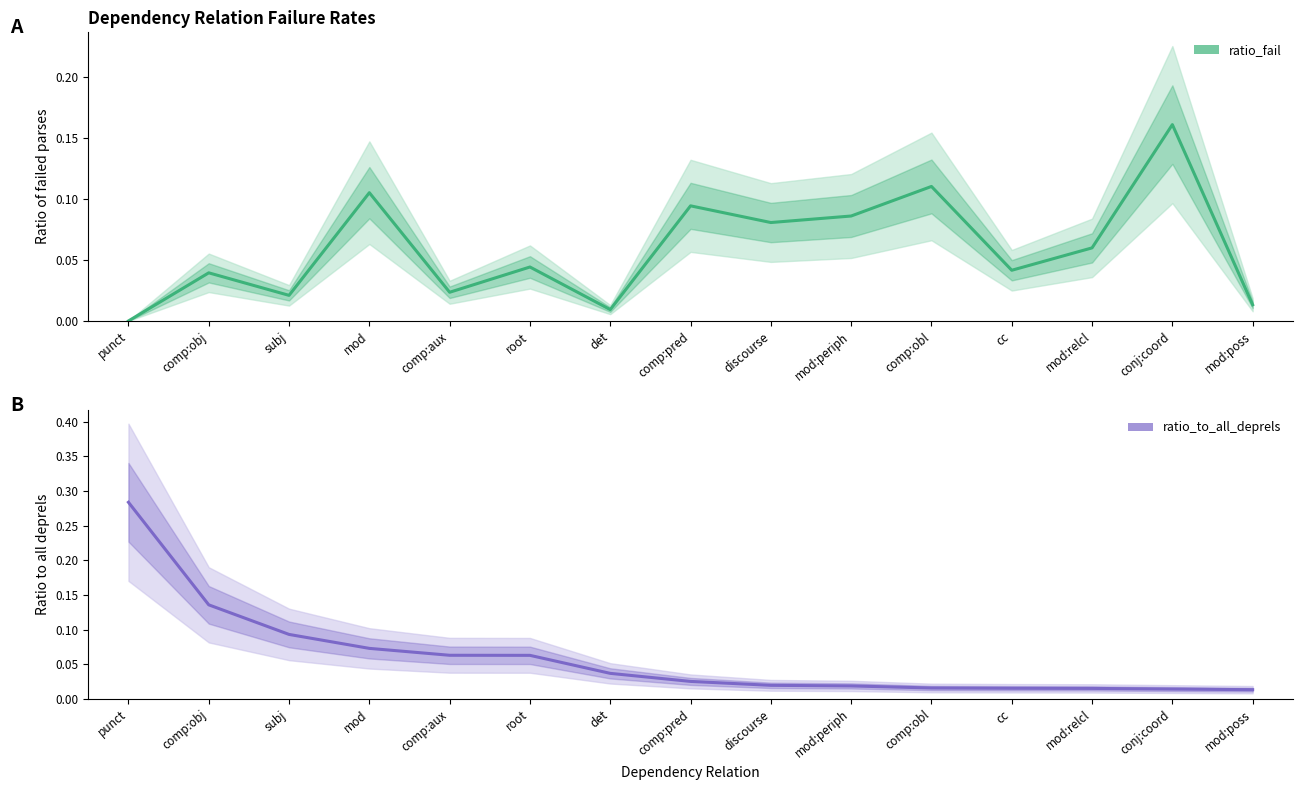

Which series ends up on top after the final intersection of ratio_to_all_deprels and ratio_fail?

ratio_fail